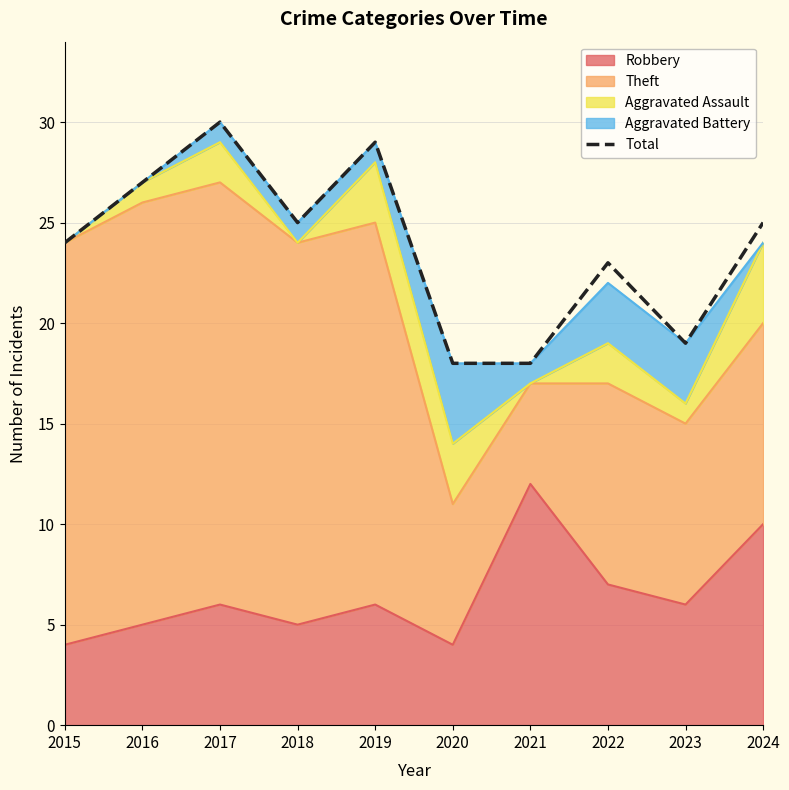

What is the difference between the maximum and minimum values?

12